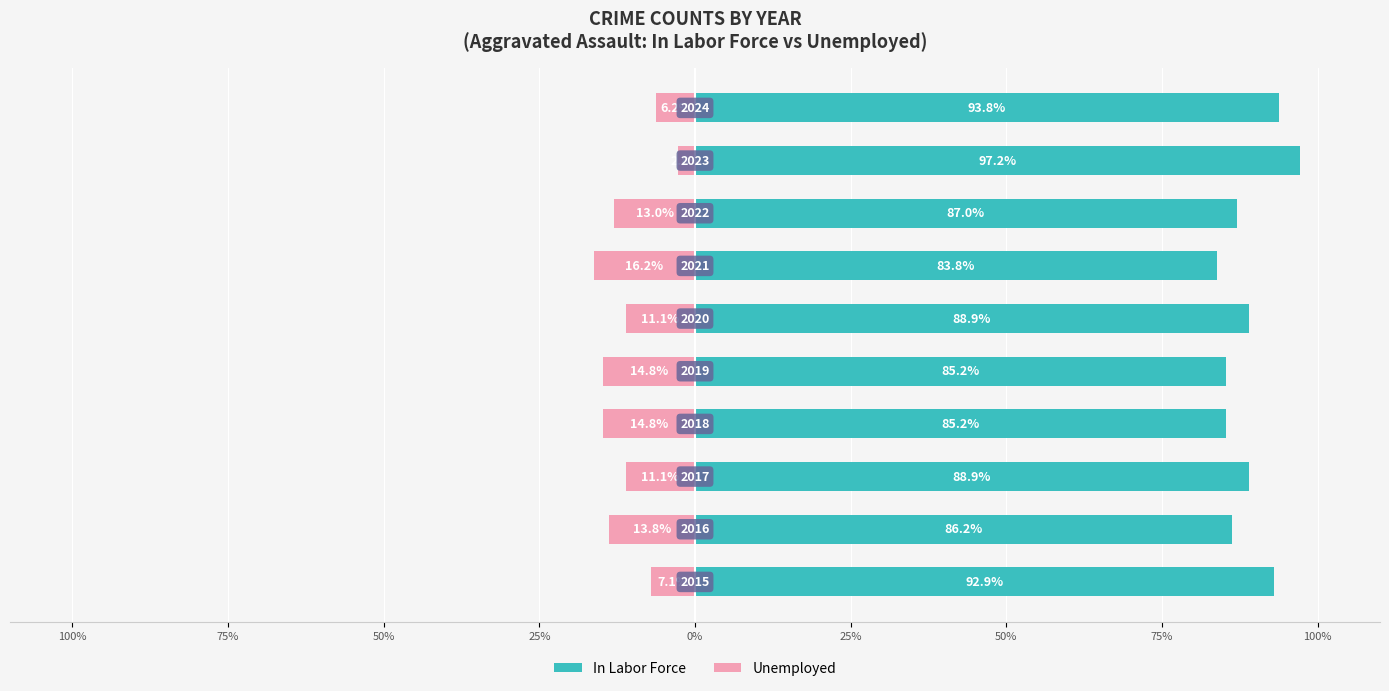

What is the smallest value displayed?

-16.2